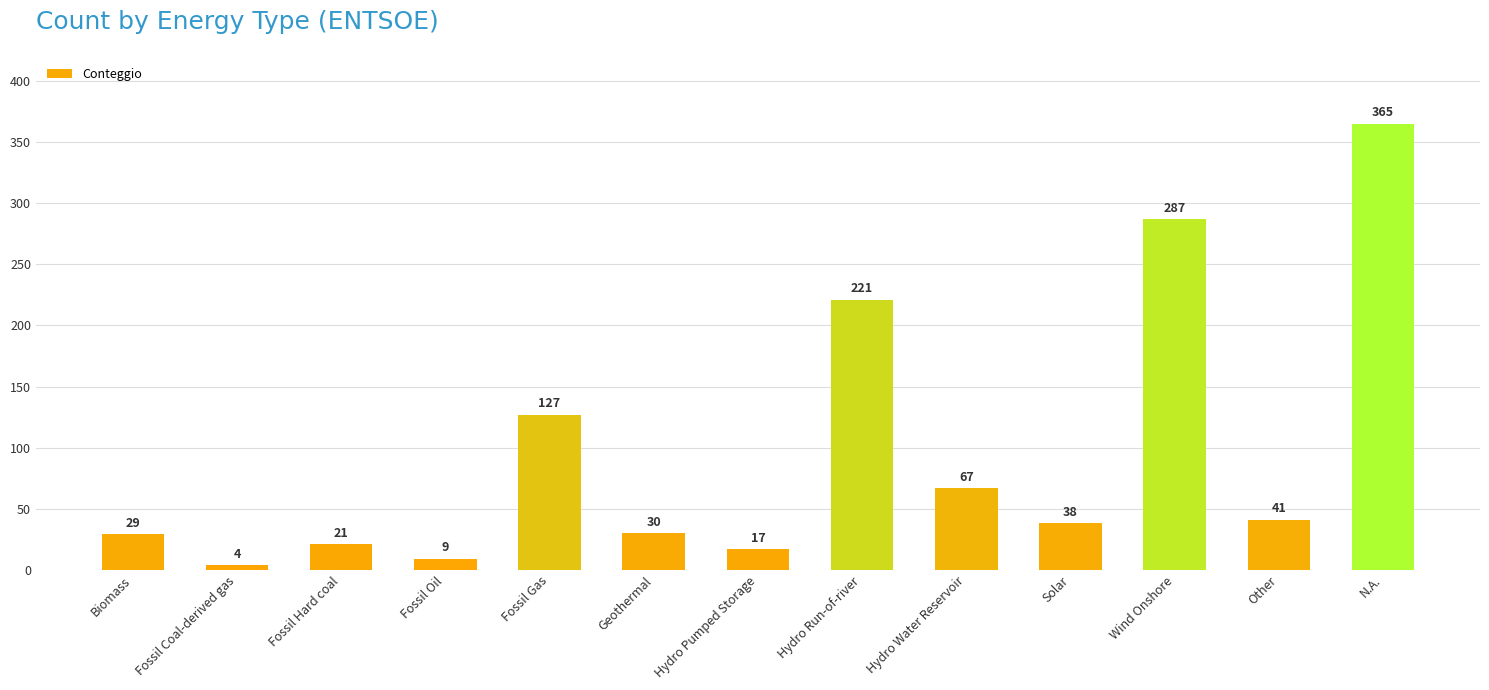

The chart shows a value of 38 at Solar. True or false?

True